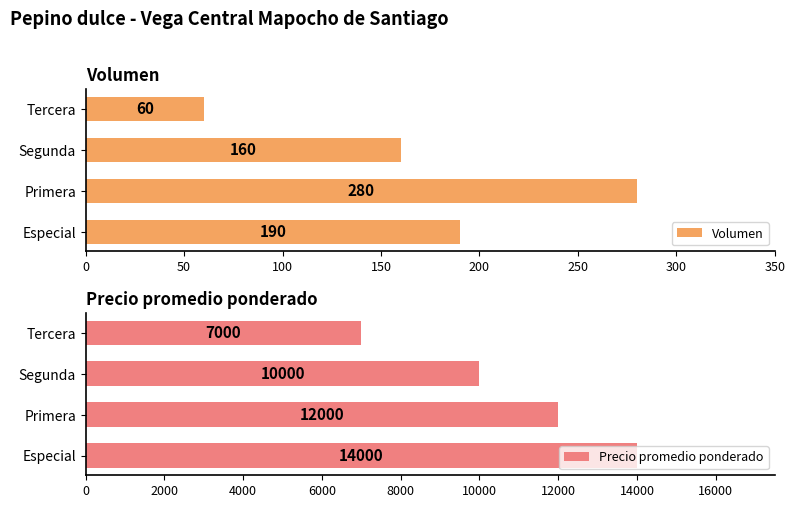

How many groups of bars are there?

4